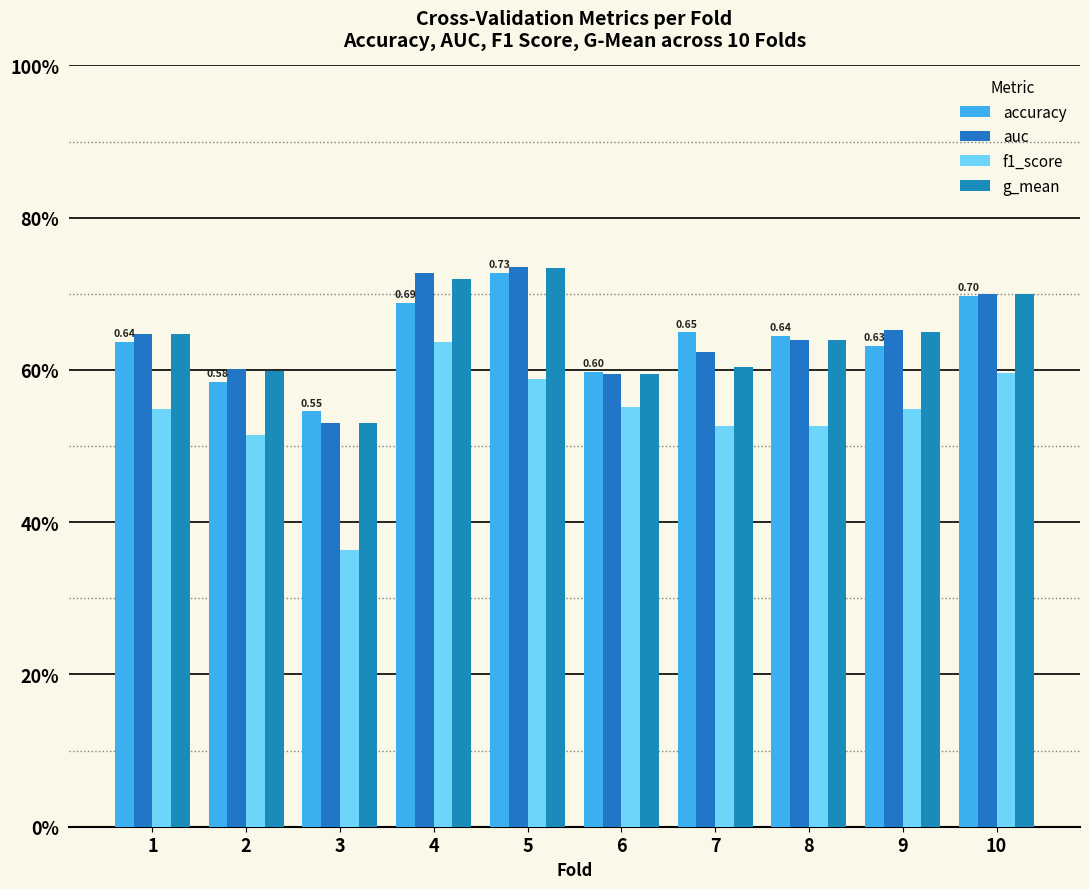

Are the bars horizontal?

No